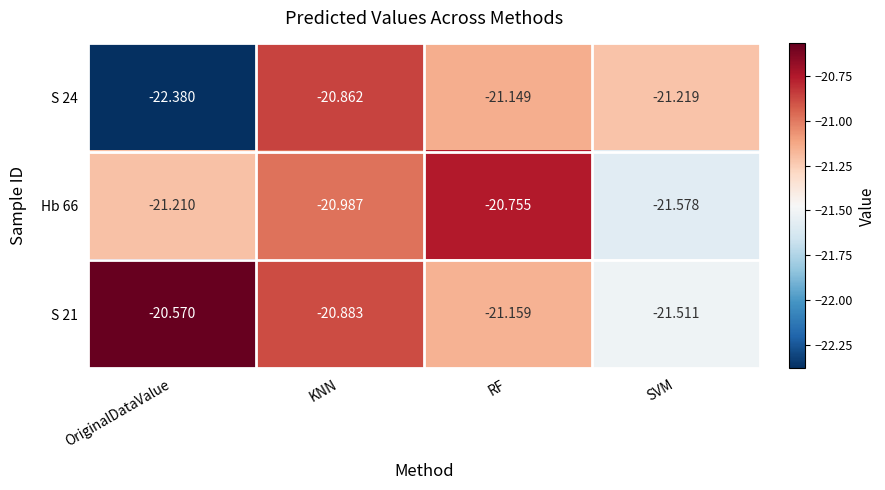

Rank the categories by S 24 value from lowest to highest.

OriginalDataValue, SVM, RF, KNN